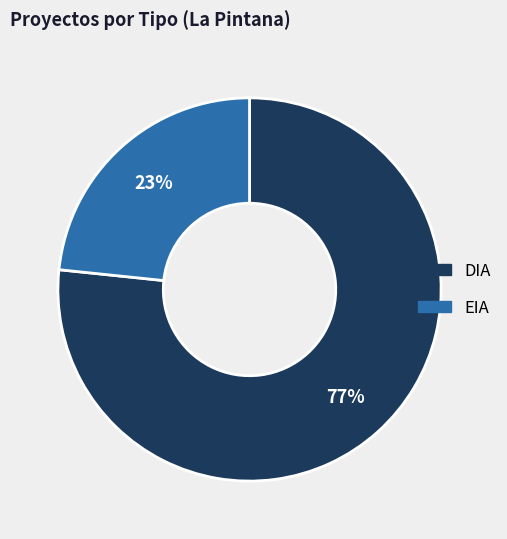

Between DIA and EIA, which is larger?

DIA